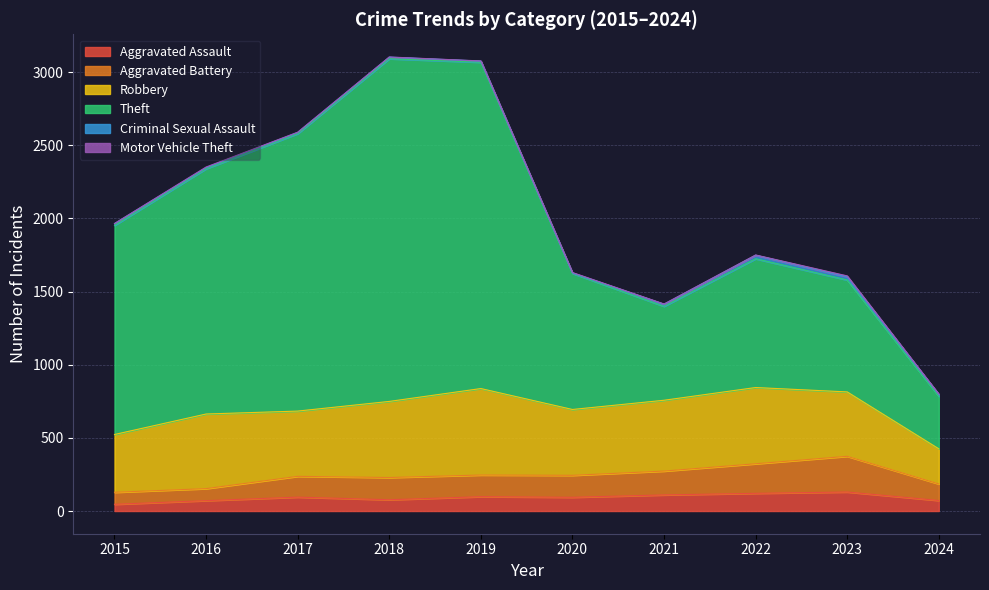

The Aggravated Assault series shows 98 at 2019. True or false?

True